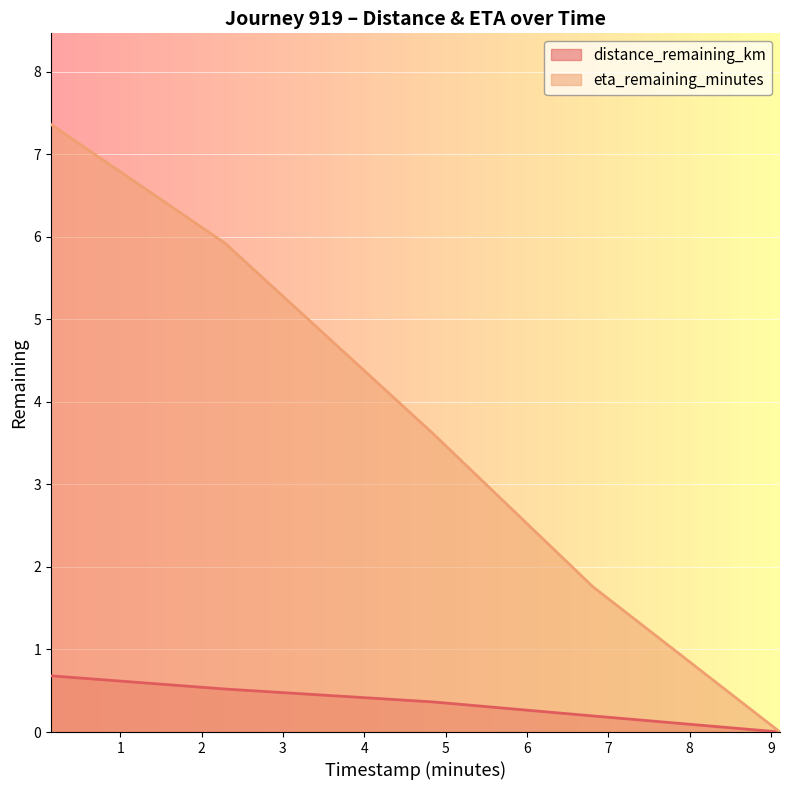

What is the value of the eta_remaining_minutes point at the 2nd from the left?

5.9